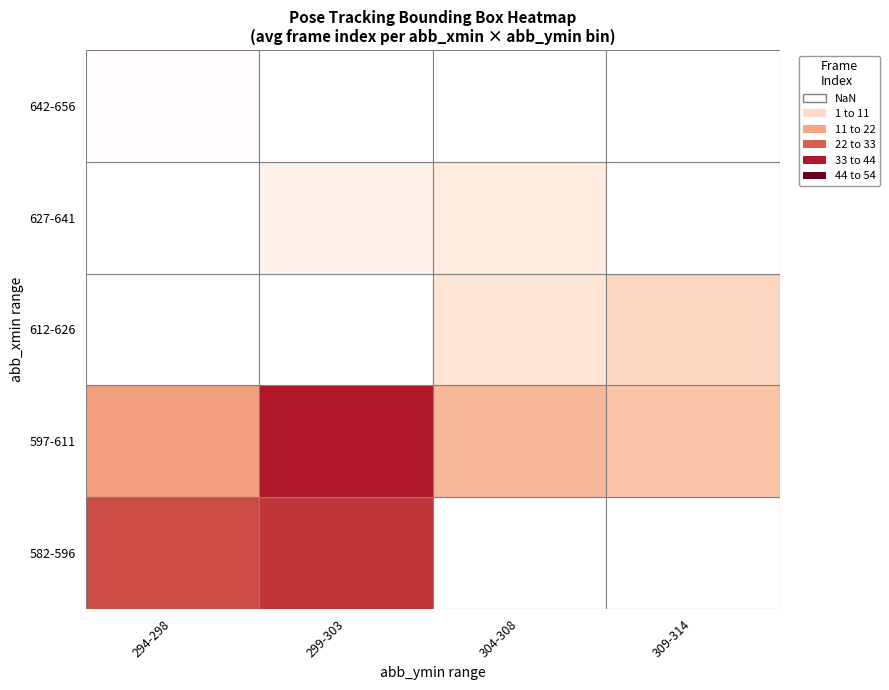

True or false: 590 has a value of 196 at 6.

False